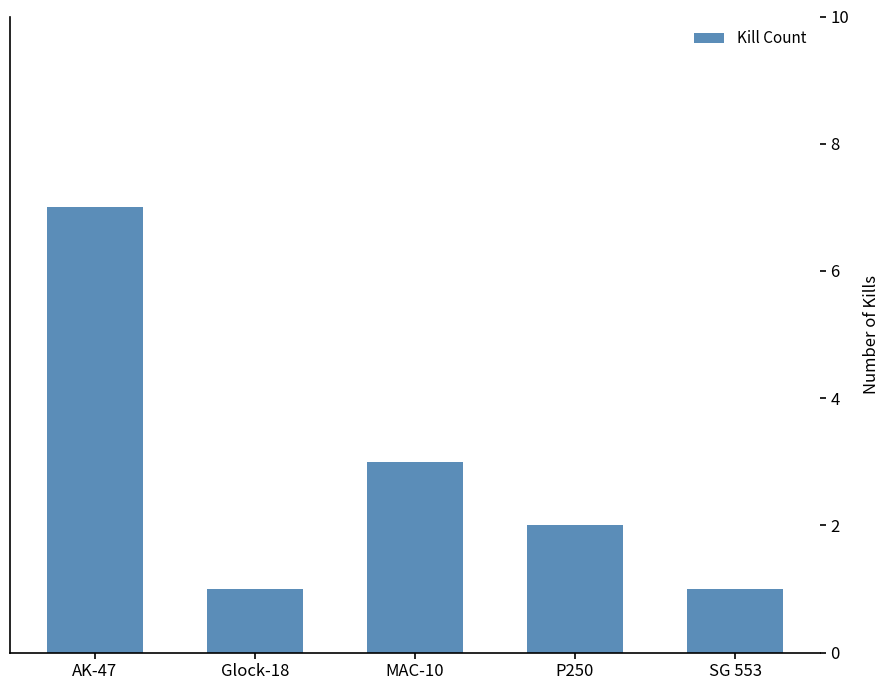

What is the label of the 3rd bar from the right?

MAC-10